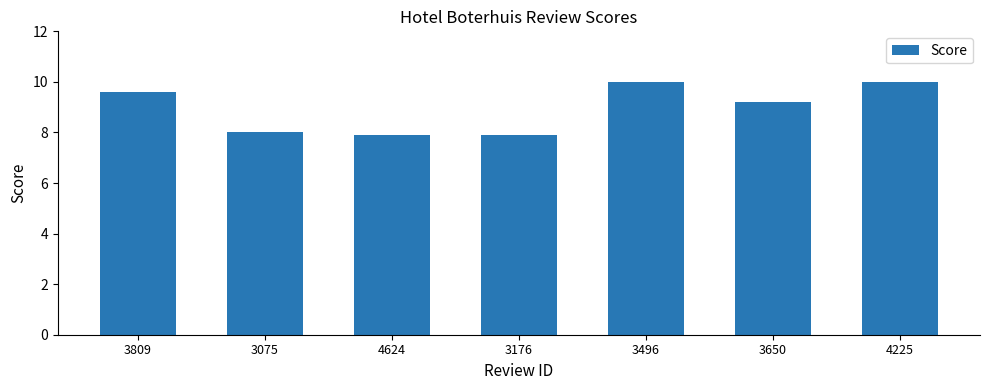

How many bars are there in total?

7